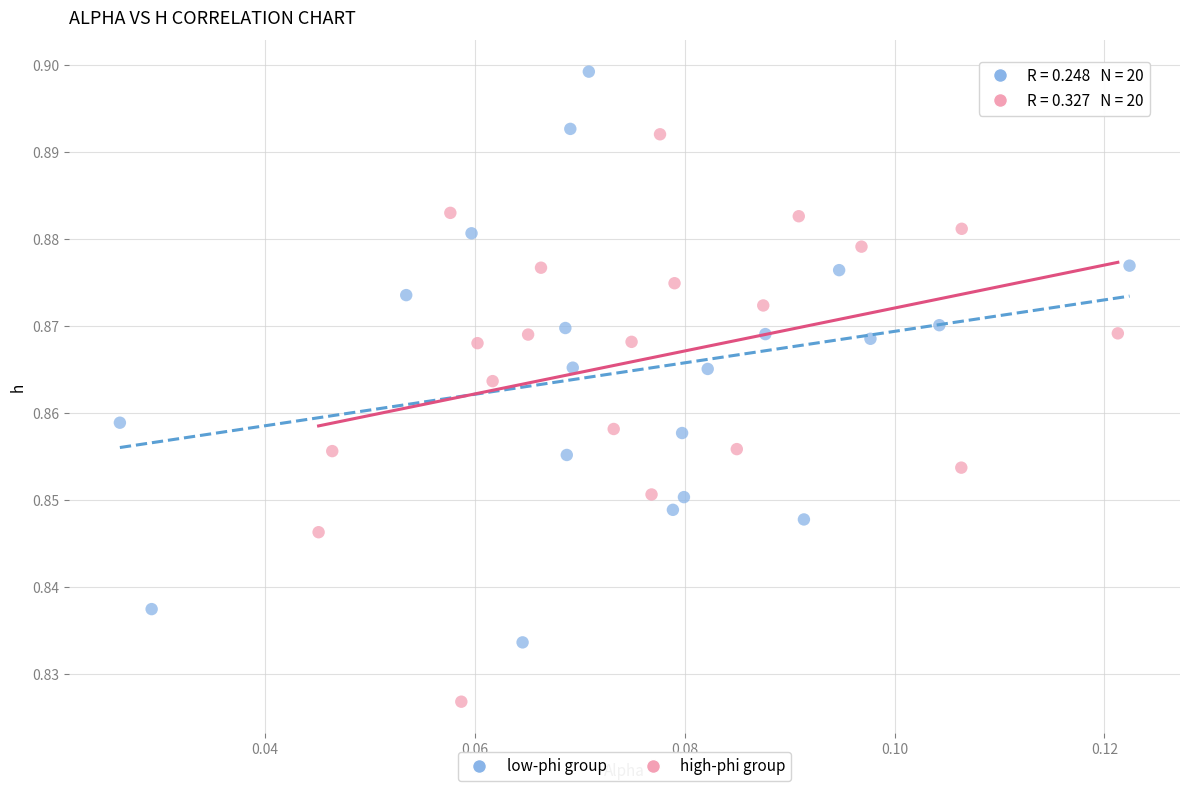

Which series reaches the maximum Y coordinate?

low-phi group